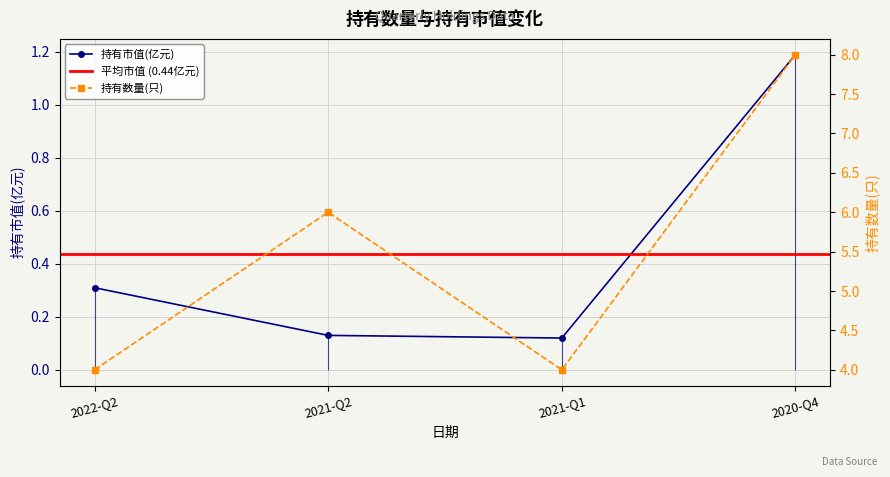

How many 持有数量(只) values are between 4 and 8?

4